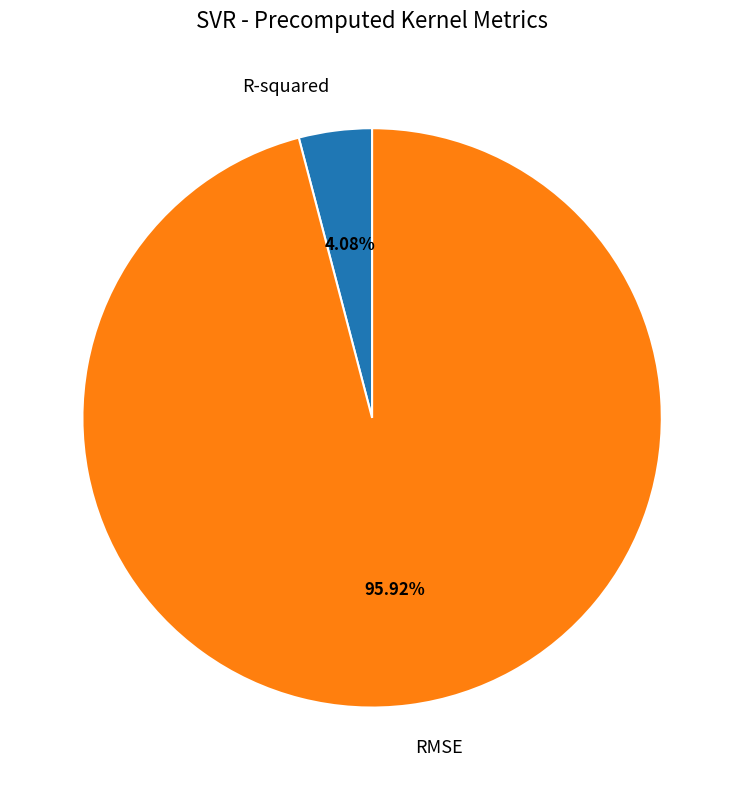

How many segments does this pie chart have?

2